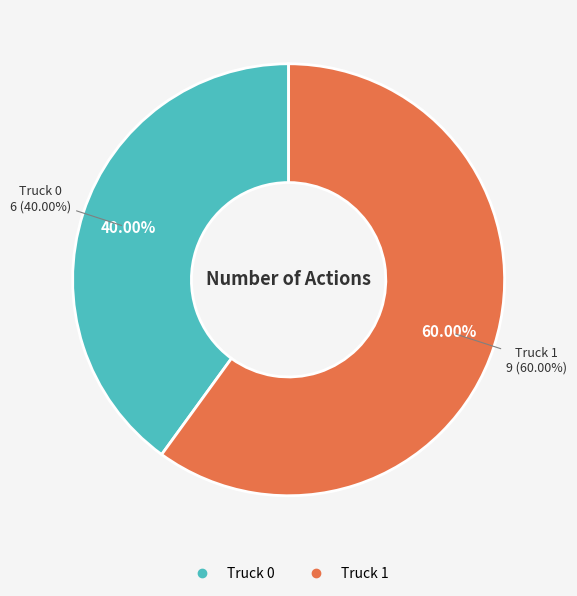

True or false: Truck 0 accounts for 40% of the total.

True